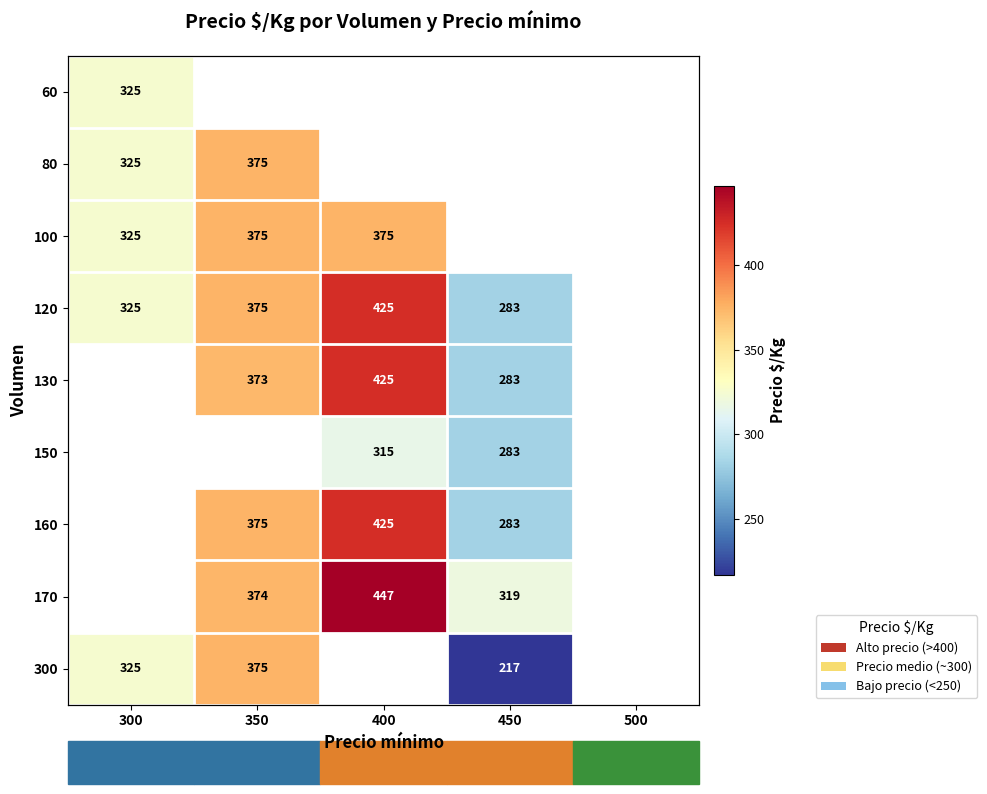

What is the difference between the maximum and minimum values in the 100 series?

50.0